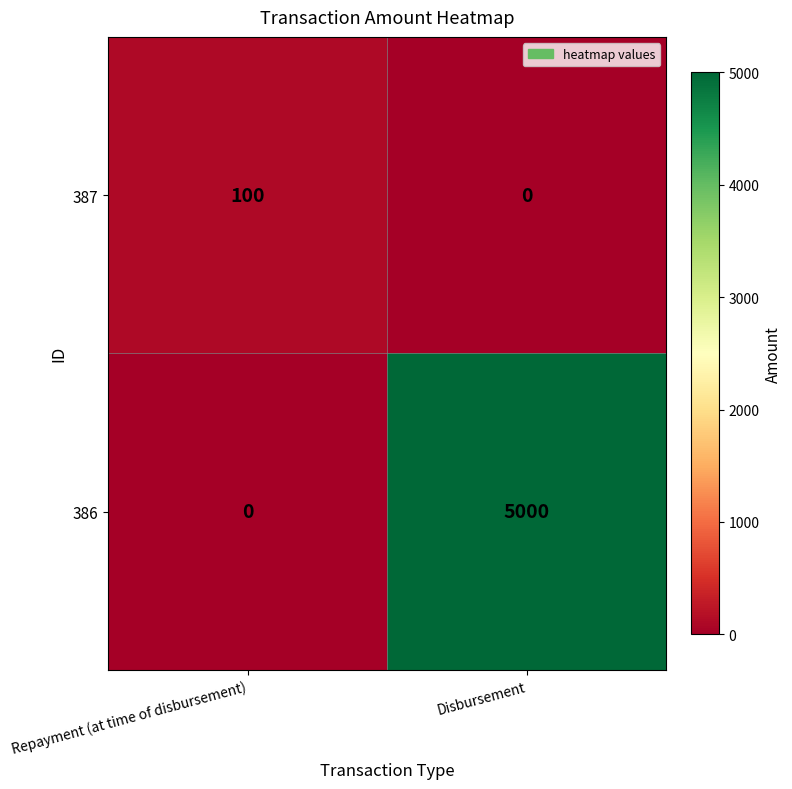

Read the 387 value at Repayment (at time of disbursement).

100